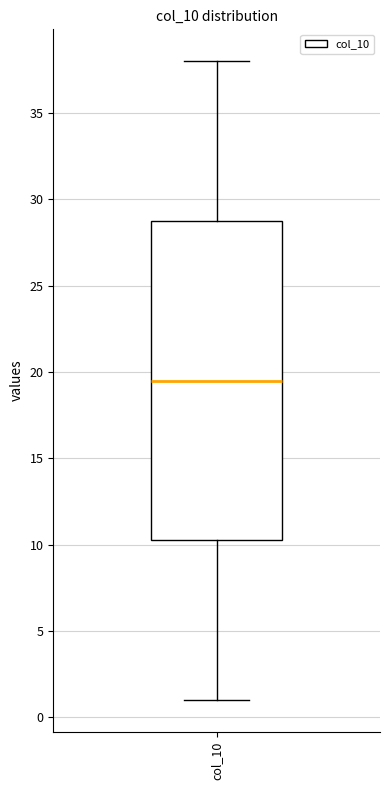

Read this box plot against the y-axis: the position of the median line, the range covered by the box, and the ends of both whiskers. The values are not printed on the chart, so give them approximately, as read against the axis.

median 19.5, box 10.5 to 29.0, whiskers 1.0 to 38.0